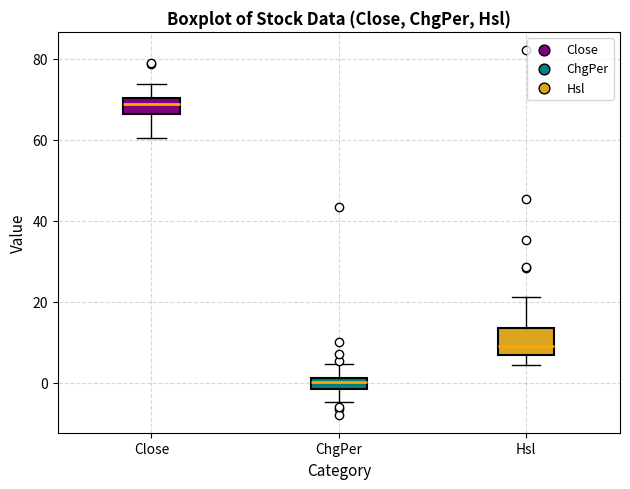

Where is the lower edge of the box for ChgPer on the y-axis? The values are not printed on the chart, so give them approximately, as read against the axis.

-2